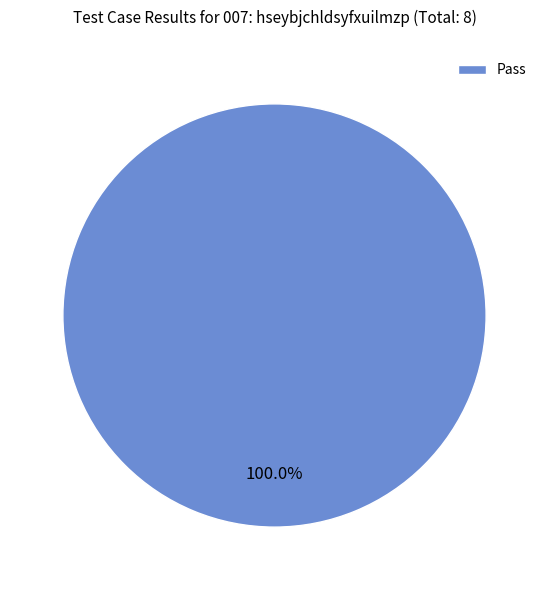

Rank the categories by value from lowest to highest.

Pass